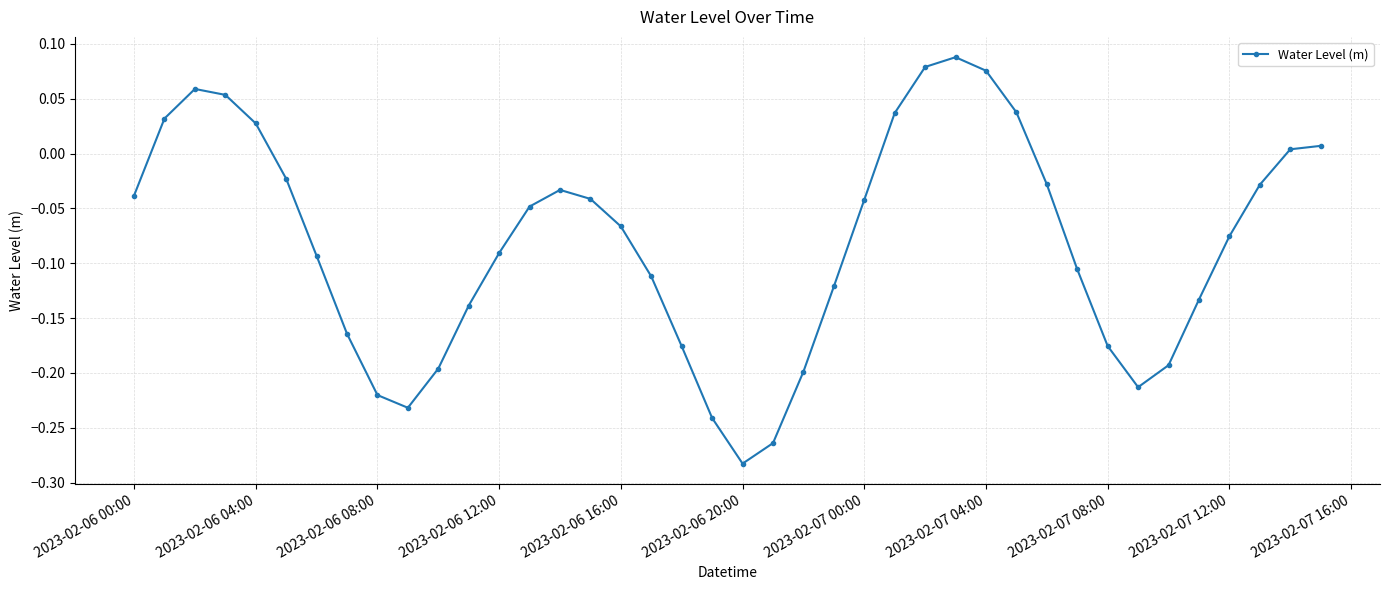

What is the difference between the maximum and minimum values?

0.4